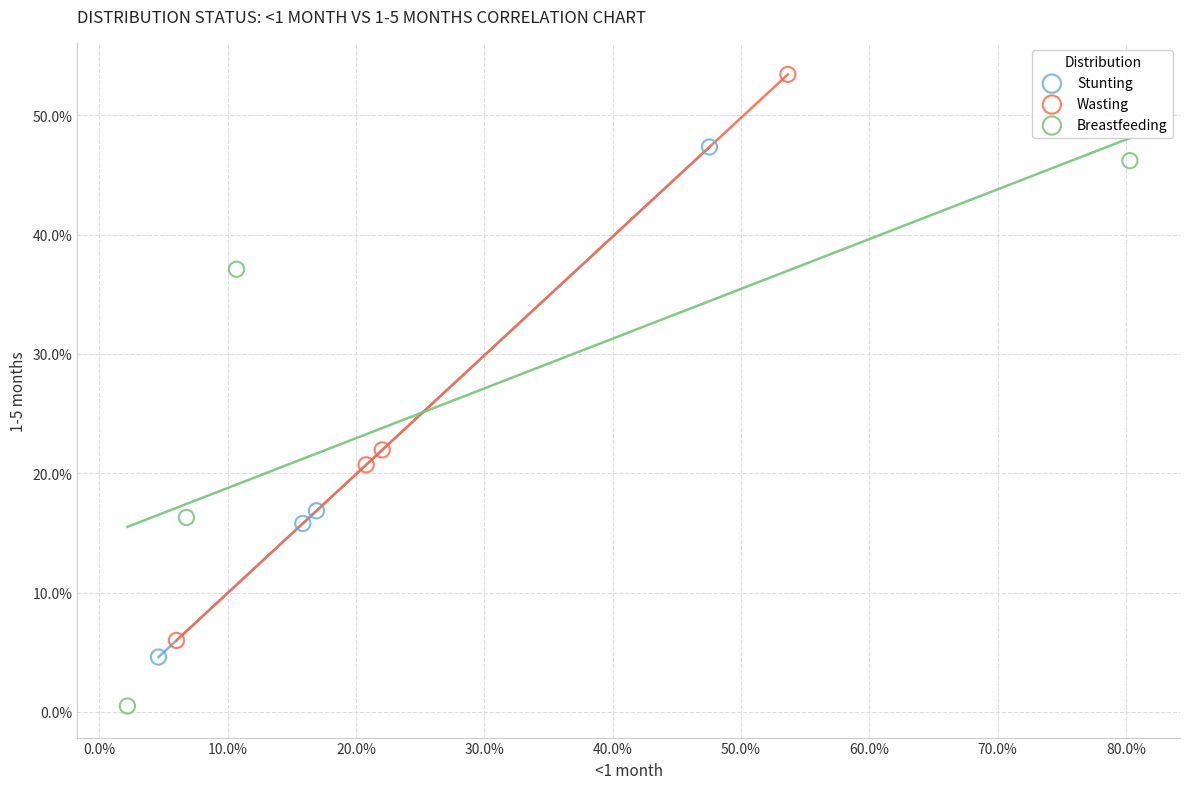

What are all the series names shown in the legend?

Stunting, Wasting, Breastfeeding